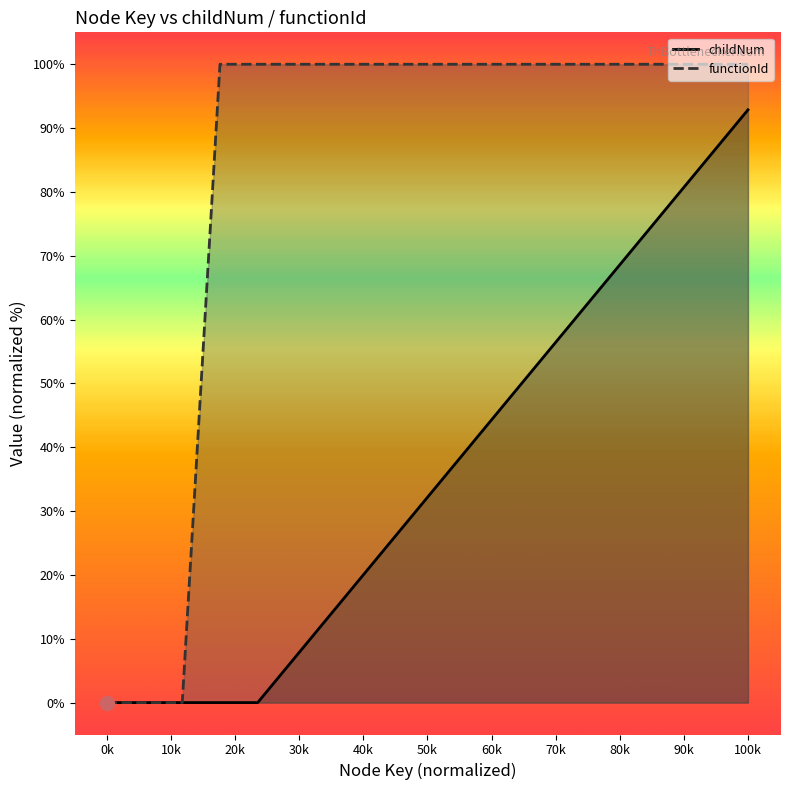

What are all the series names shown in the legend?

functionId, childNum